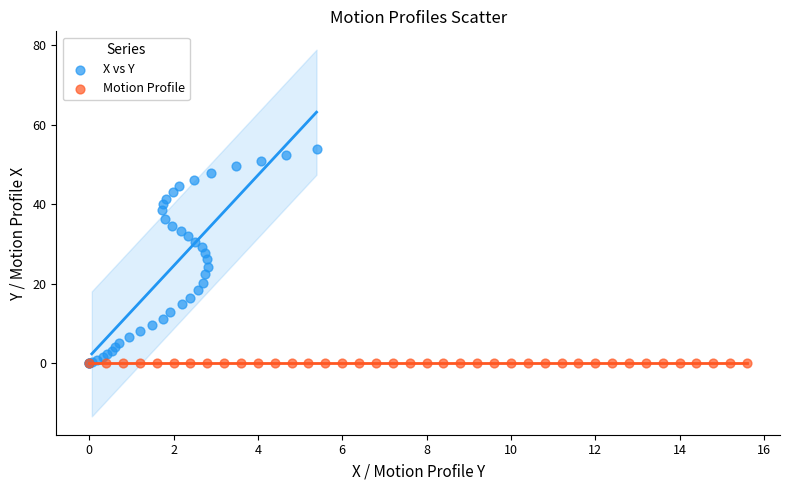

What are all the series names shown in the legend?

X vs Y, Motion Profile